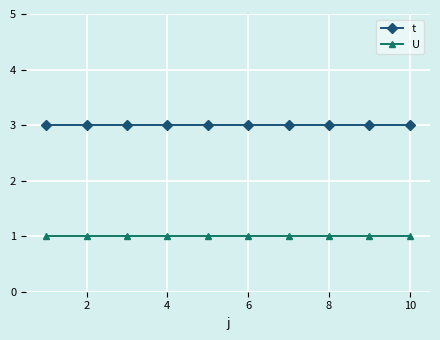

True or false: t and U cross at least once.

False